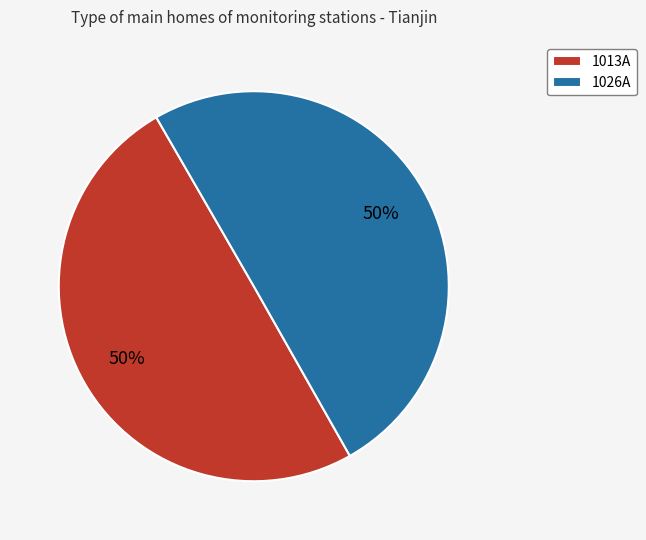

What is the ratio of the value at 1013A to the value at 1026A?

1.0